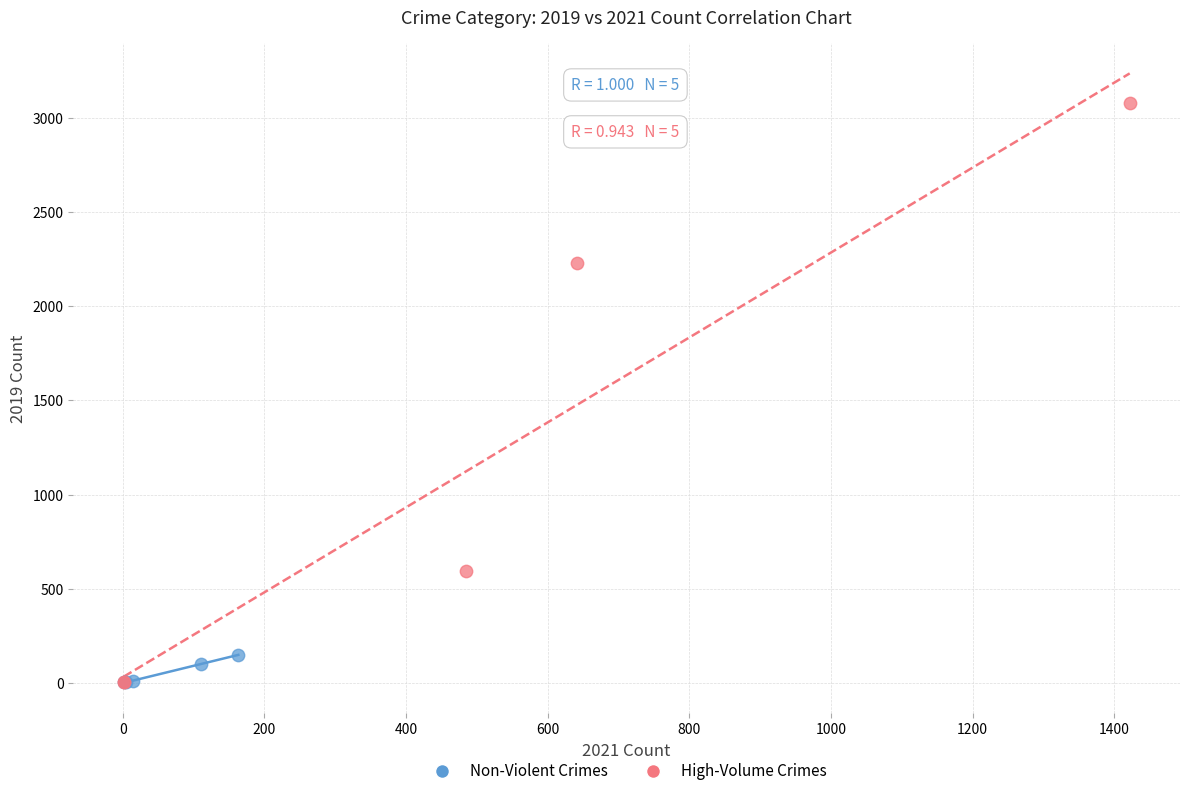

What are all the series names shown in the legend?

Non-Violent Crimes, High-Volume Crimes